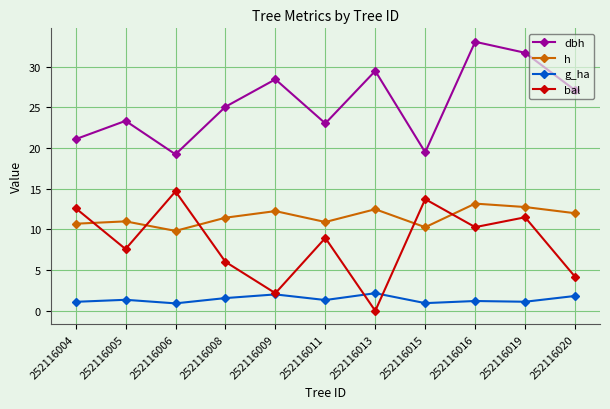

Rank the series by their maximum value, from highest to lowest.

dbh, bal, h, g_ha